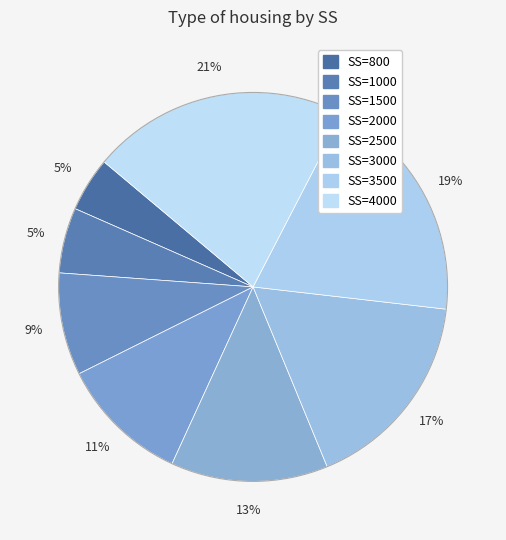

How many segments does this pie chart have?

8